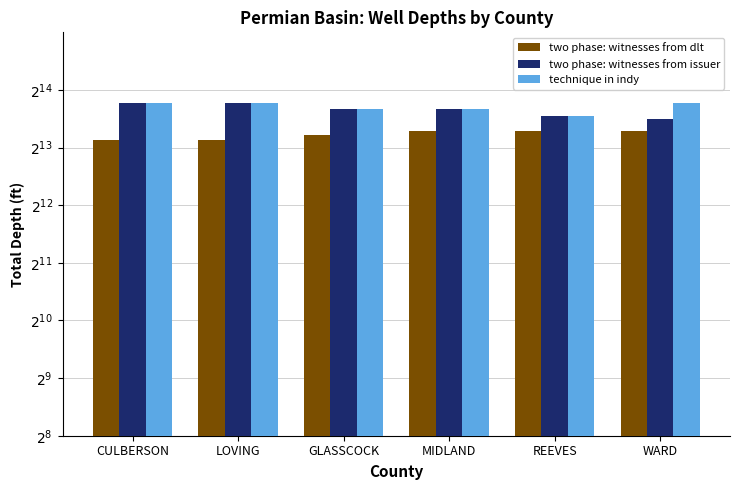

Which category has the lowest value in the two phase: witnesses from dlt series?

CULBERSON